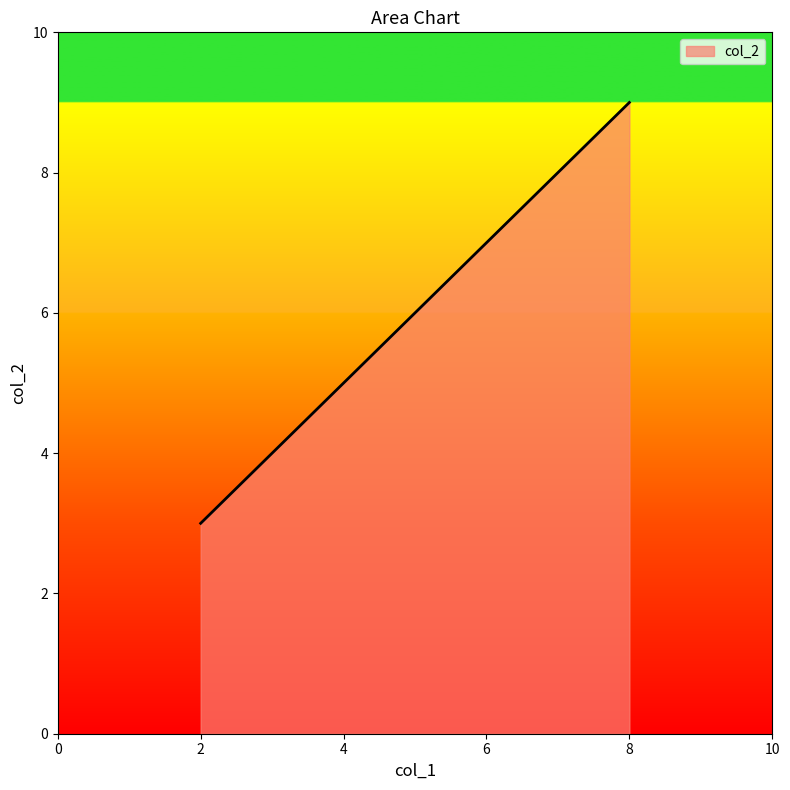

What is the smallest value displayed?

3